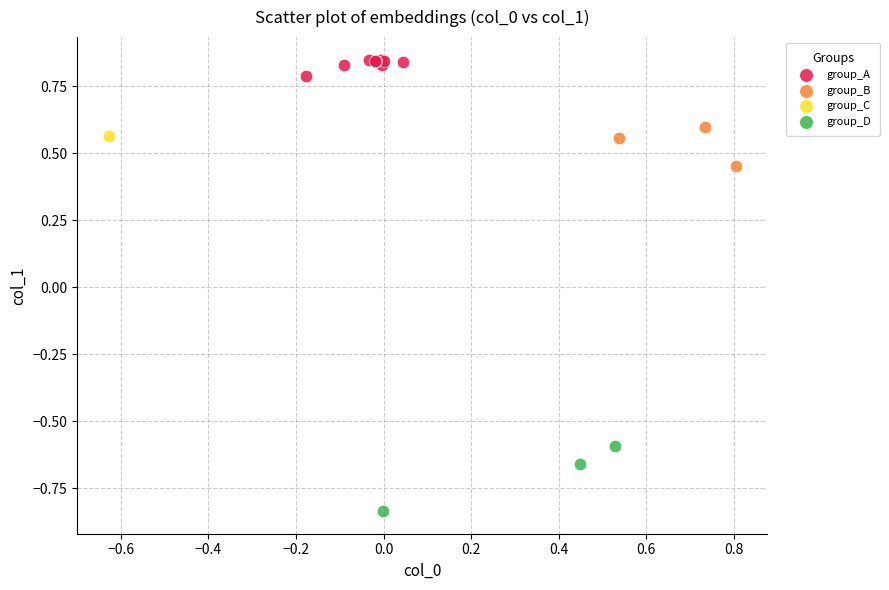

Which series contains the lowest Y value?

group_D